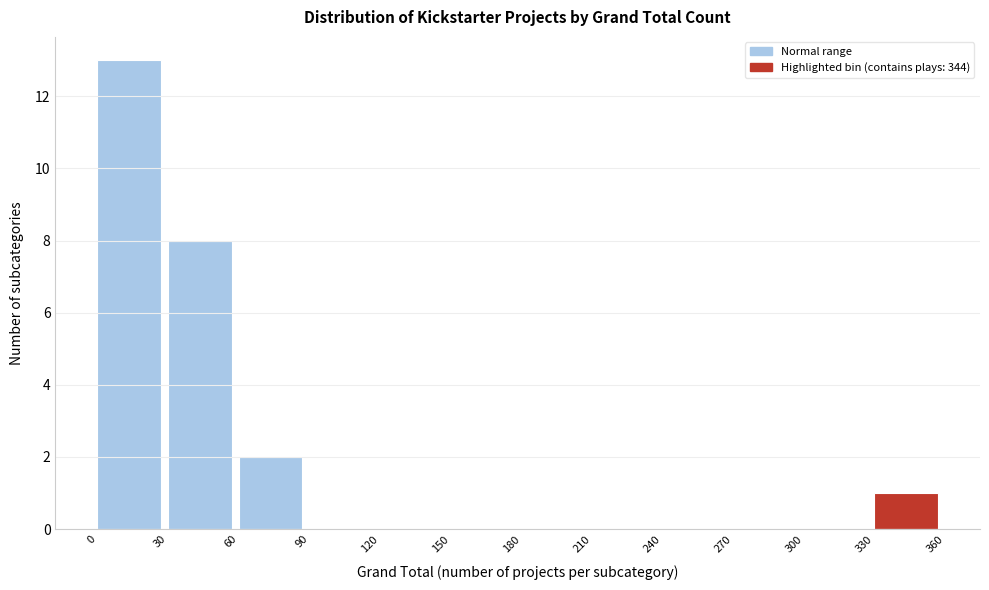

Over which range of the x-axis is the bar tallest?

0 to 30